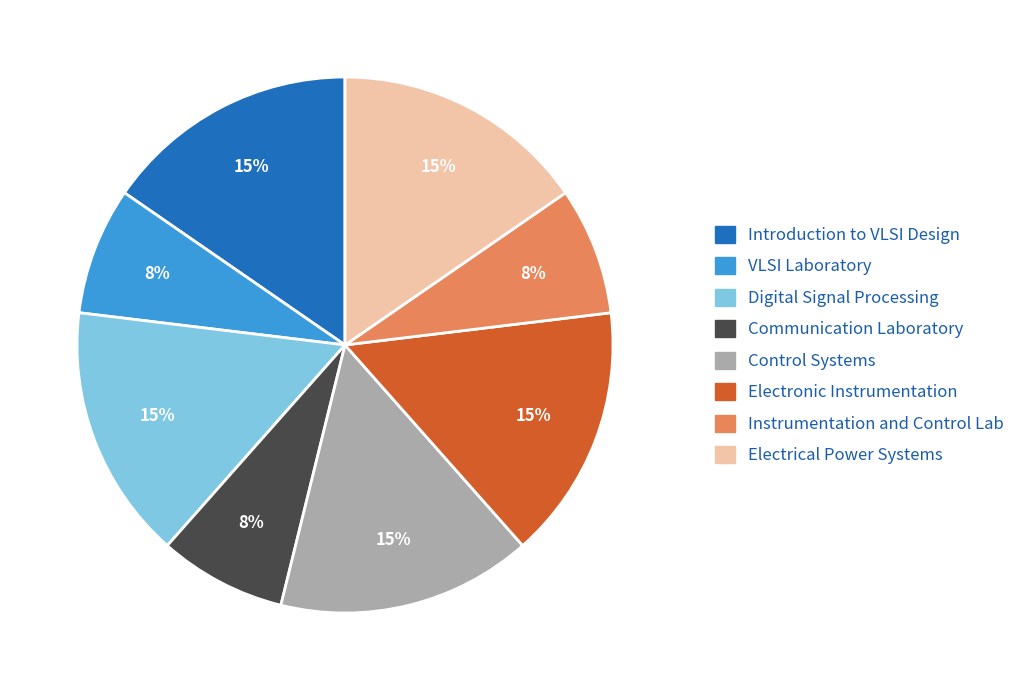

Count the number of slices in the pie.

8